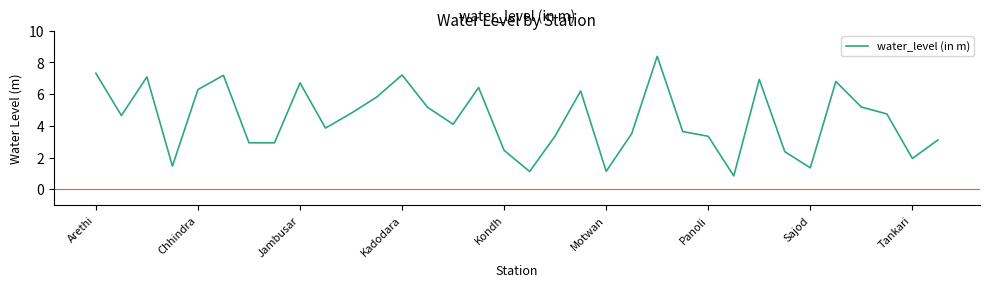

What is the minimum value shown in the chart?

0.8